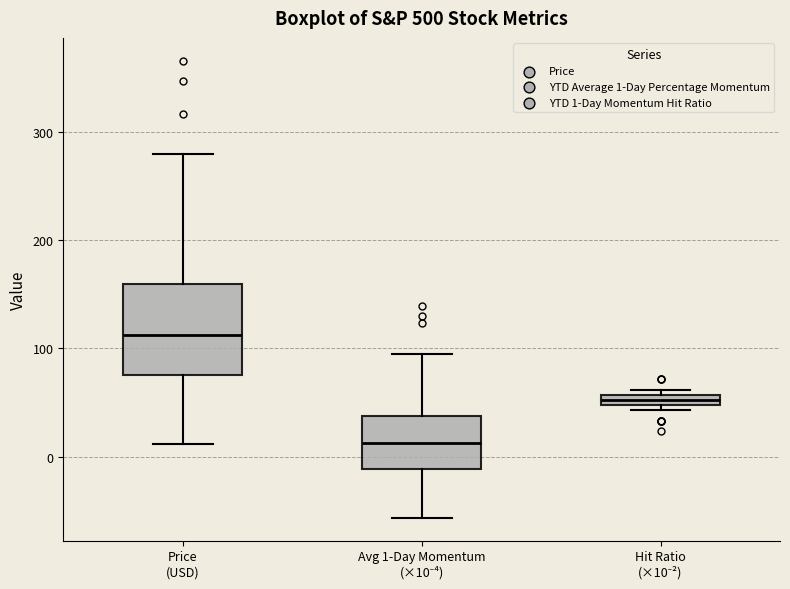

Comparing the boxes themselves (not the whiskers), which one is the tallest?

Price (USD)